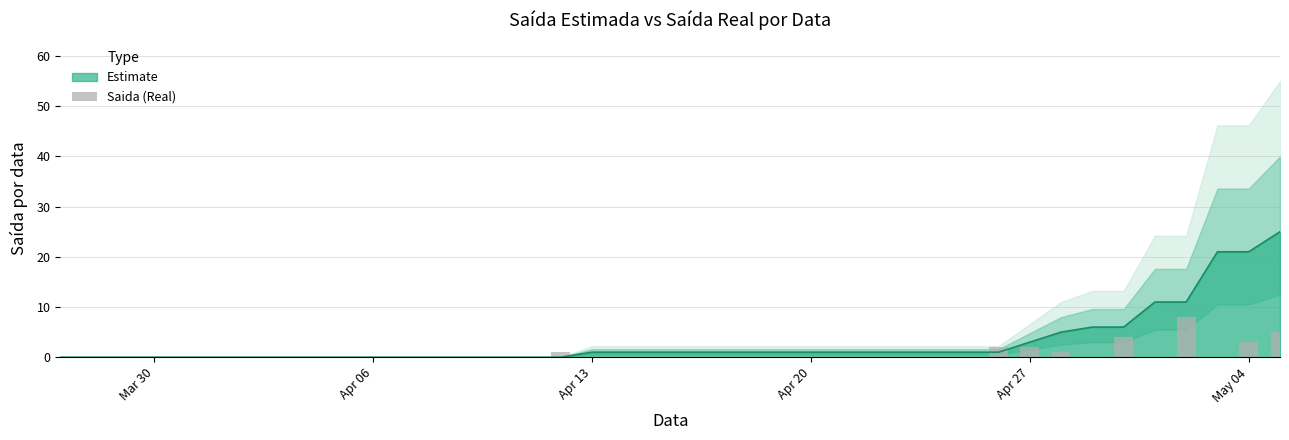

How many bars are there in total?

40